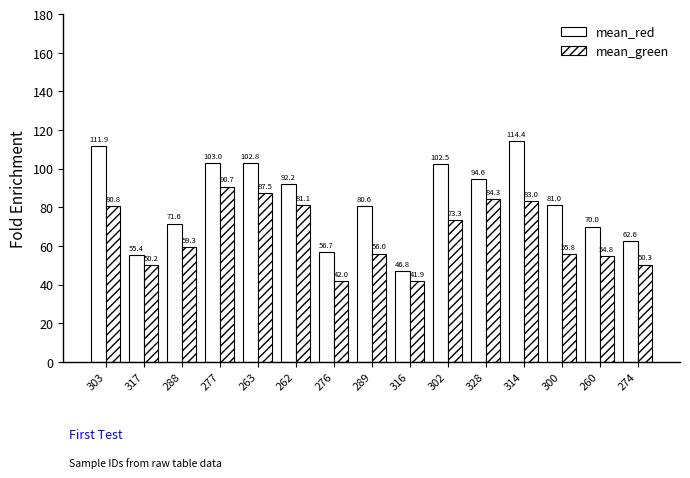

How many data points in mean_red are less than 80?

6